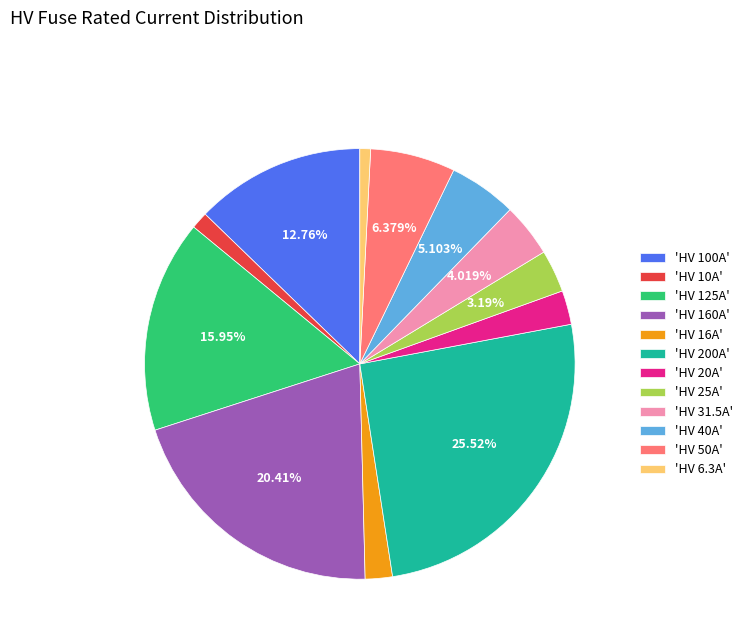

To the nearest percent, what is the difference between the largest and smallest slice percentages?

25%